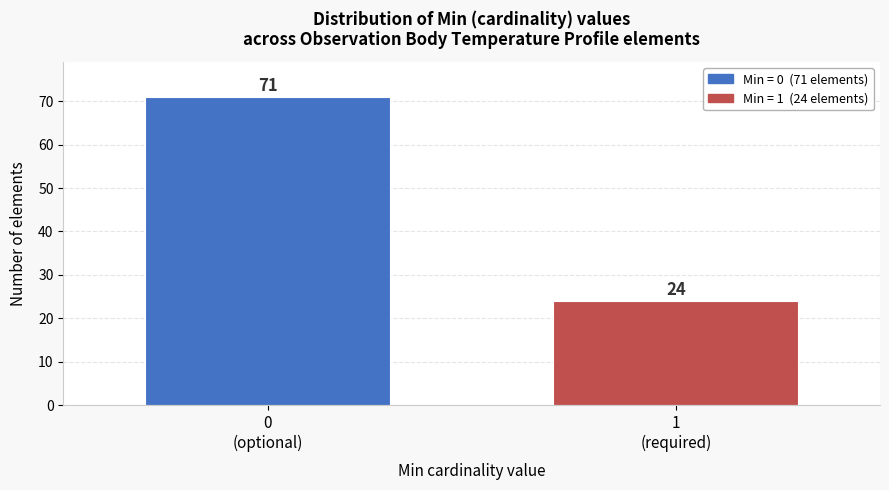

Reading left to right, list all the values displayed in this chart.

71	24